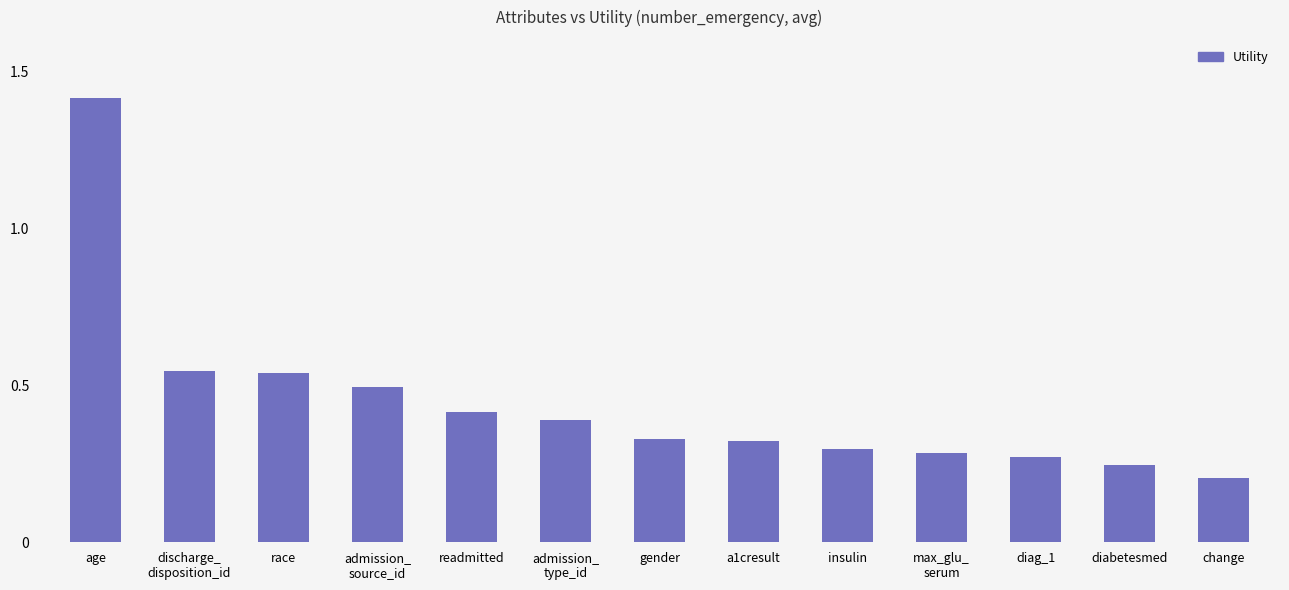

Count the values in the range 0 to 1.

12